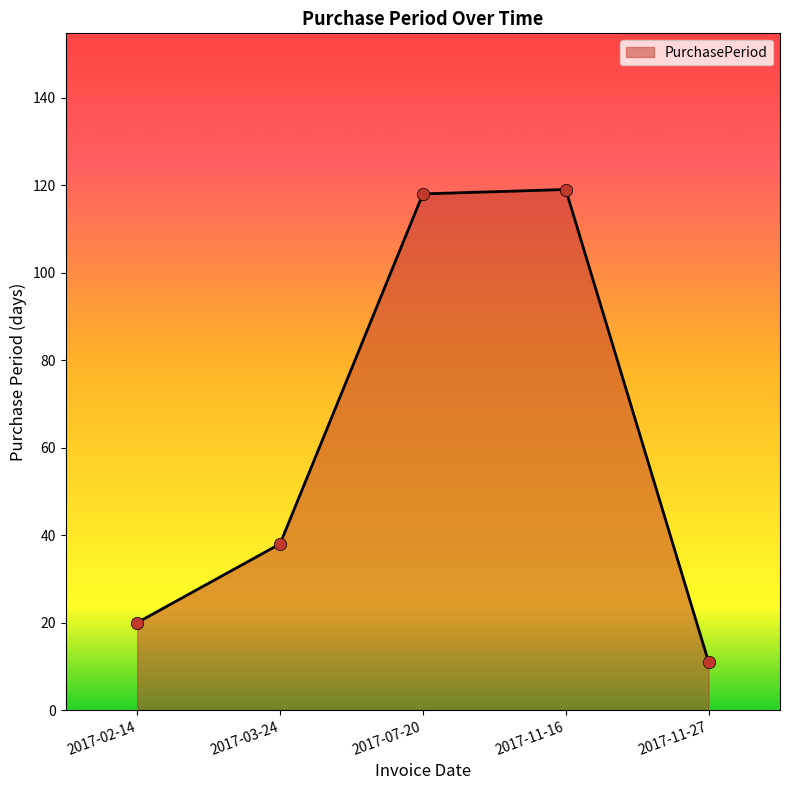

What is the change in value from 2017-07-20 to 2017-11-27?

-107